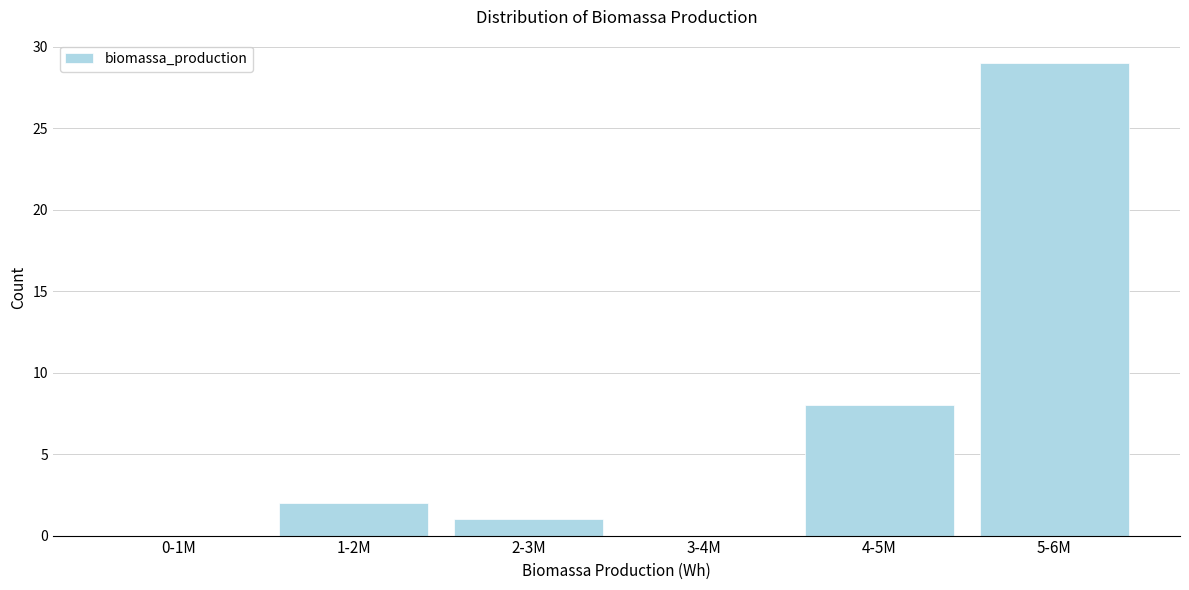

Reading left to right, extract all data points from this chart.

0-1M=0	1-2M=2	2-3M=1	3-4M=0	4-5M=8	5-6M=29